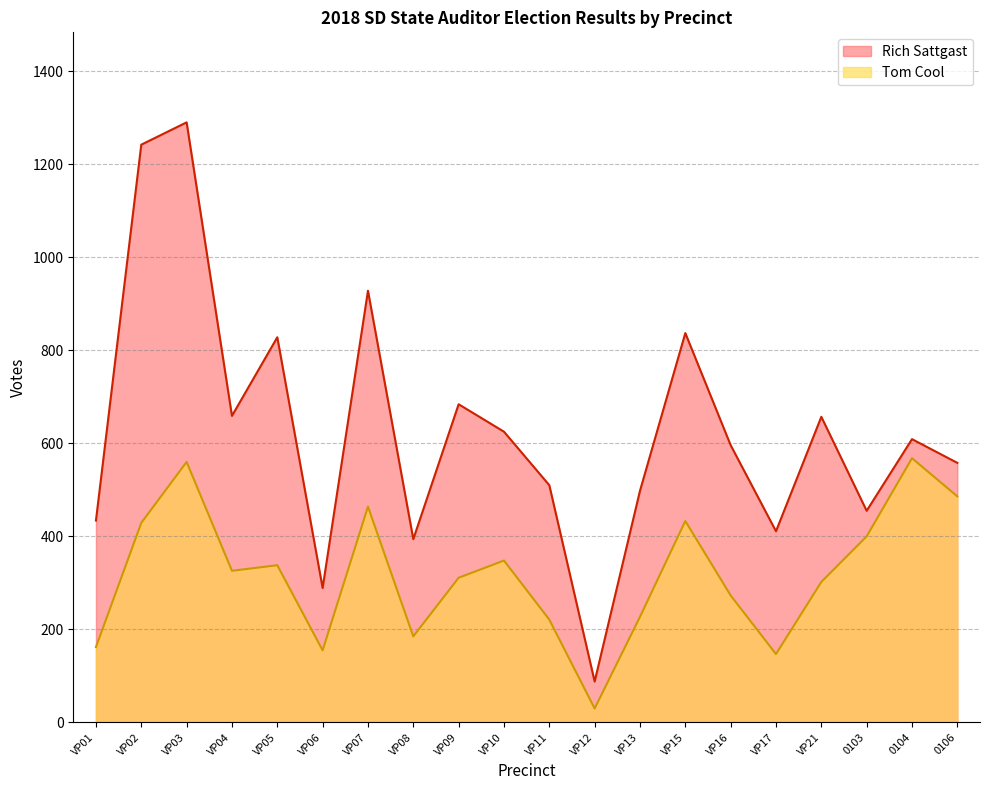

What is the label of the 7th point from the right?

VP15